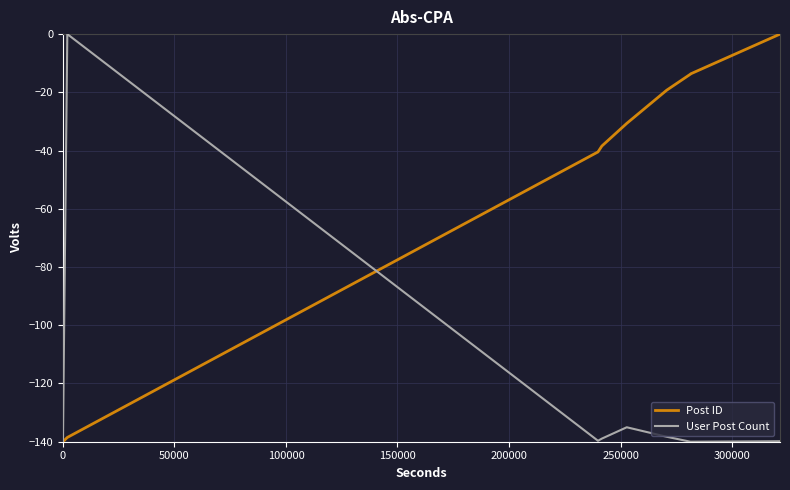

List the series in order of their overall mean, highest first.

Post ID, User Post Count